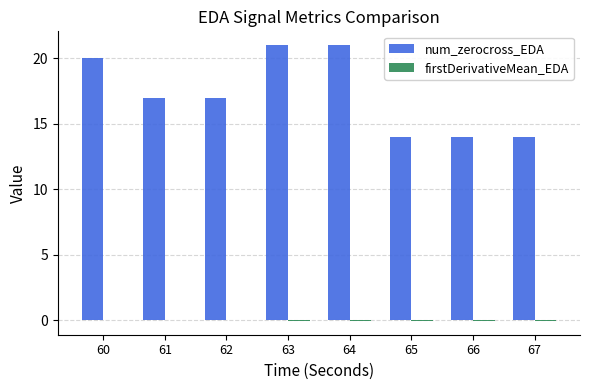

Which series has the largest total across all categories?

num_zerocross_EDA